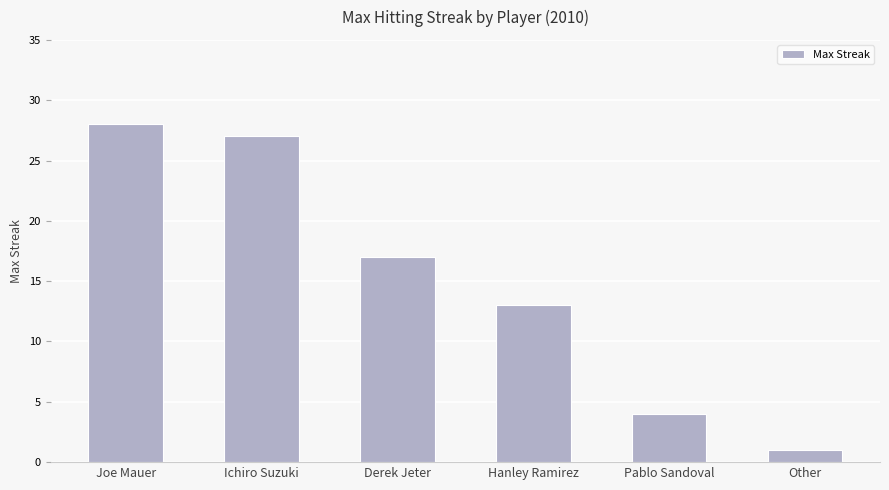

What is the label of the 4th bar from the left?

Hanley Ramirez